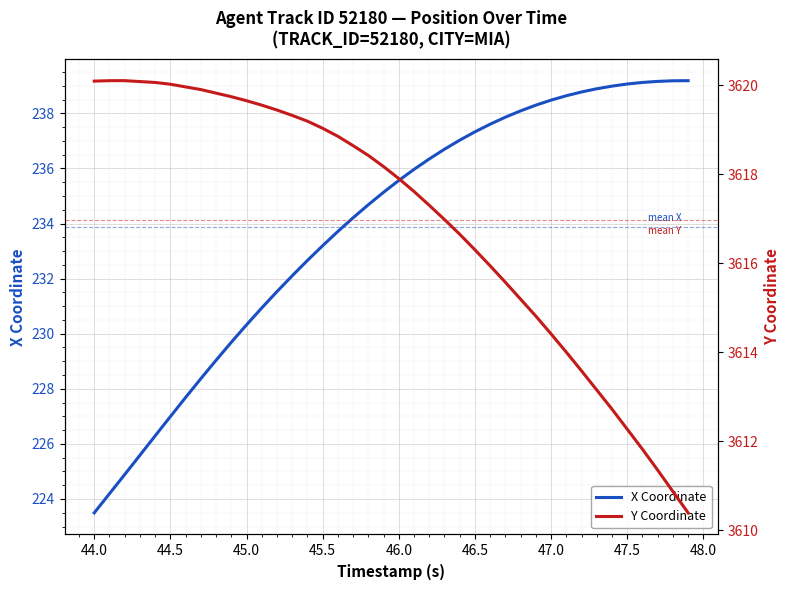

What is the minimum value for X Coordinate?

223.5